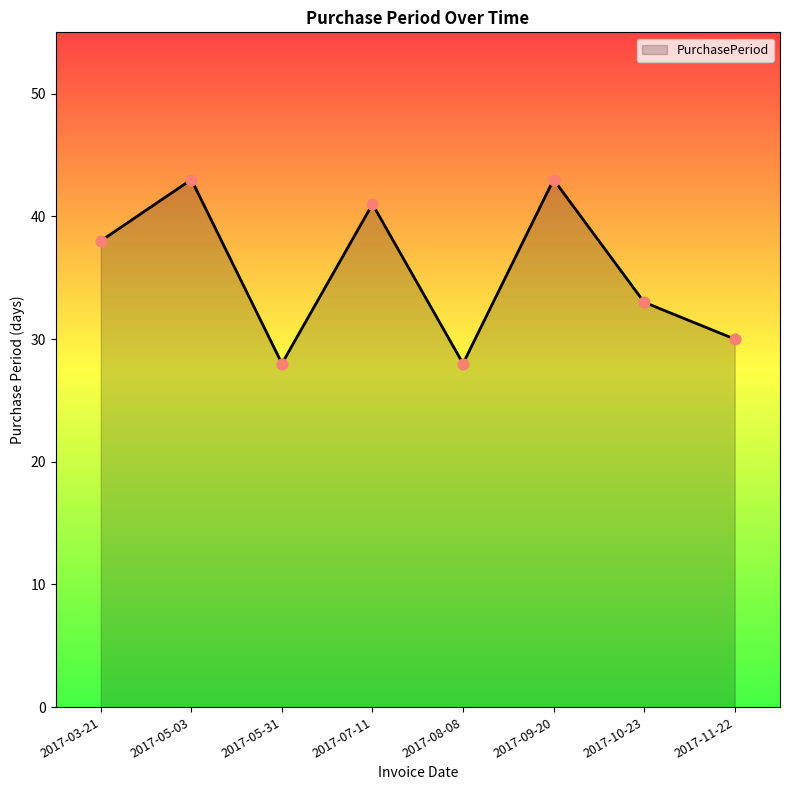

What is the change in value from 2017-05-03 to 2017-08-08?

-15